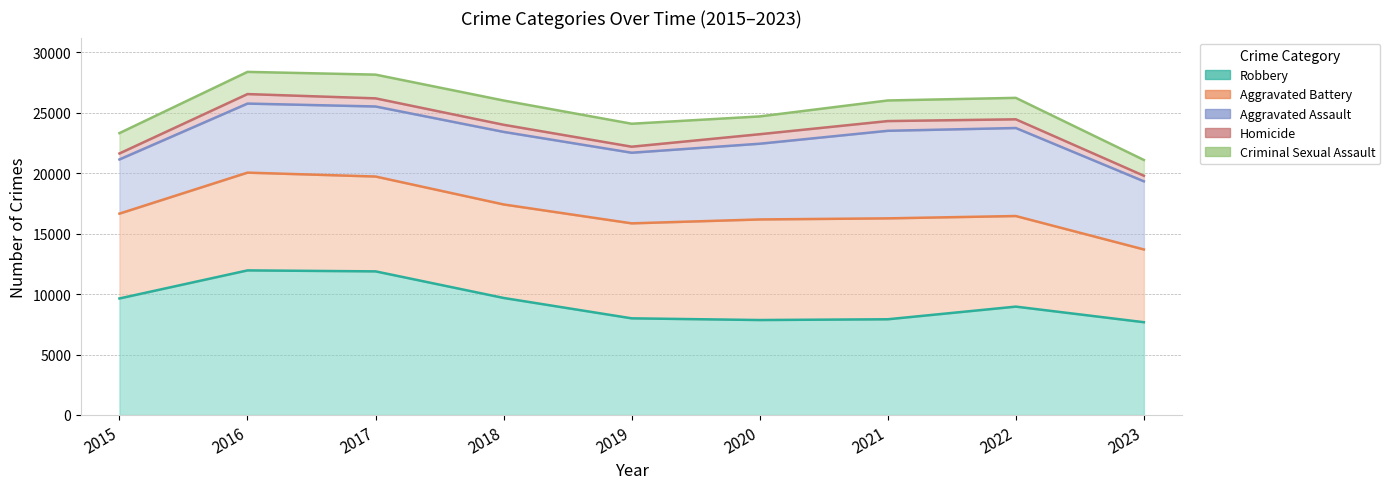

Reading left to right, transcribe all the data shown in this chart.

Robbery: 9638	11960	11880	9681	7995	7855	7918	8964	7675
Aggravated Battery: 7018	8086	7845	7734	7857	8320	8347	7493	6018
Aggravated Assault: 4480	5712	5793	6001	5841	6262	7242	7280	5636
Homicide: 496	786	672	589	498	787	804	719	460
Criminal Sexual Assault: 1683	1835	1962	2007	1899	1472	1704	1775	1306